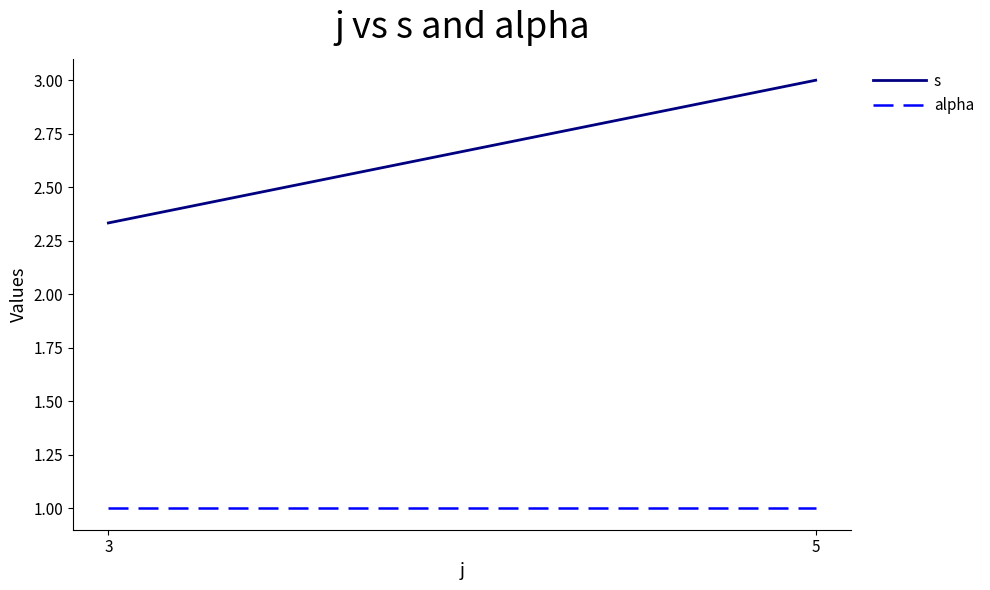

What is the approximate value of s at 3?

2.3